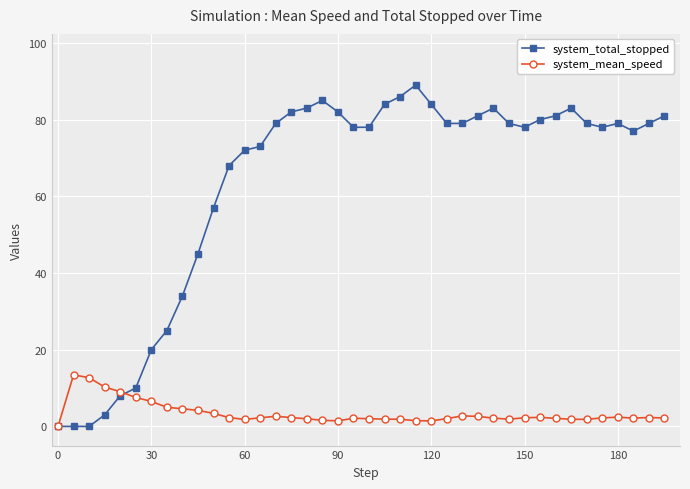

At how many categories does at least one series exceed 19?

34